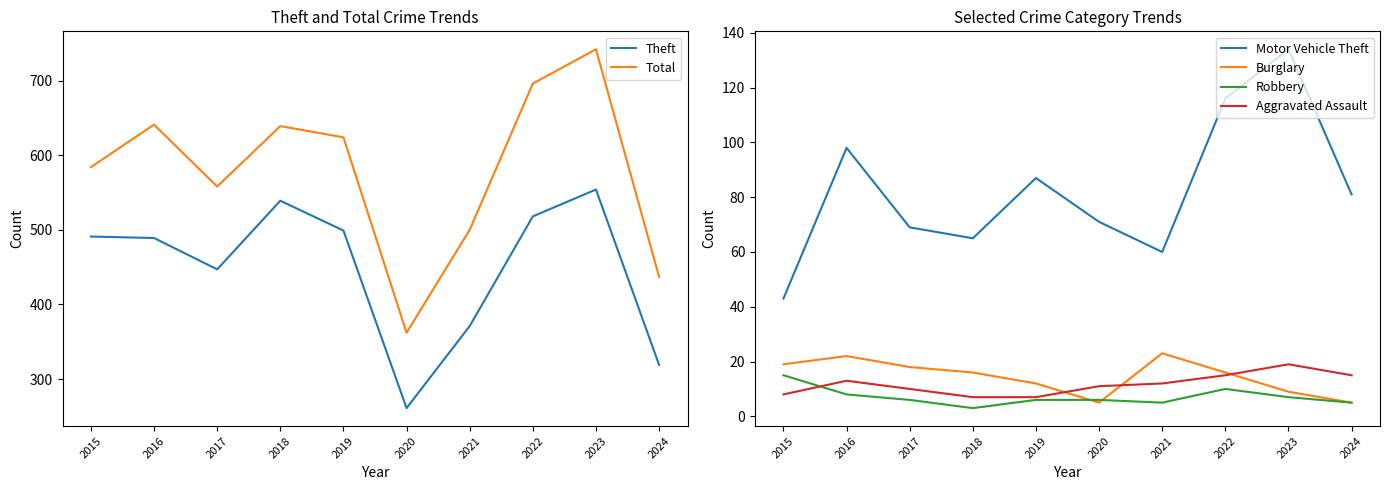

Between 2024 and 2018, which is larger?

2018